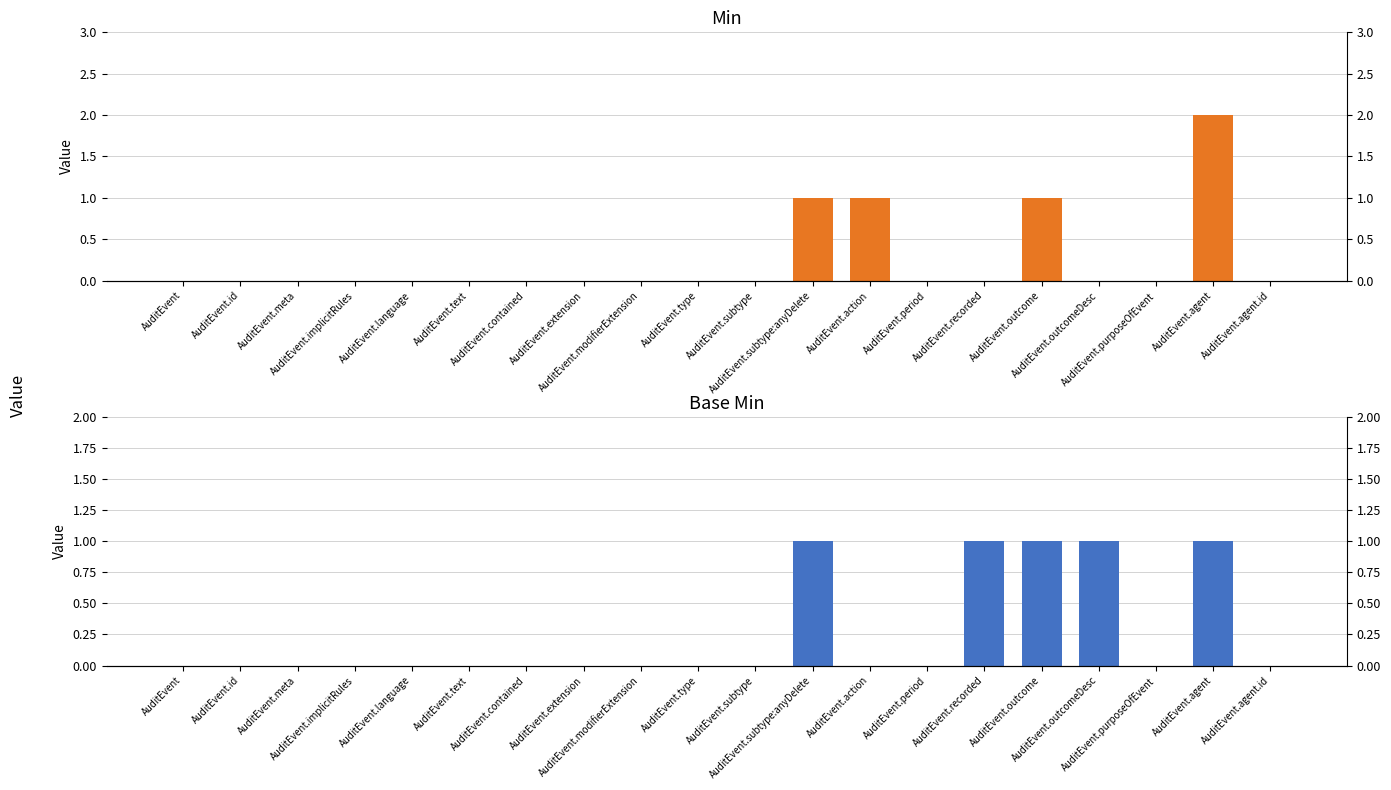

List the series in order of their peak value, lowest first.

Base Min, Min